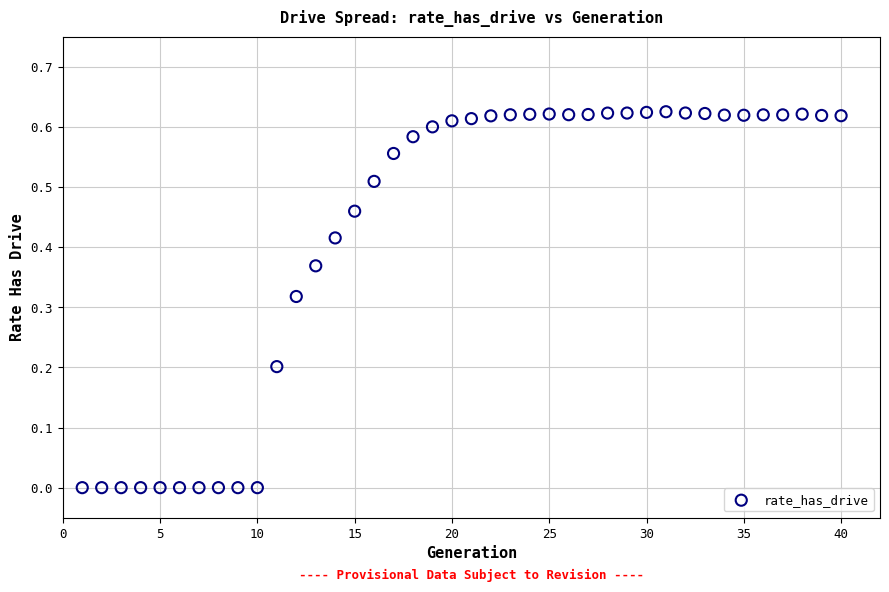

What is the range of X values (max minus min)?

39.0